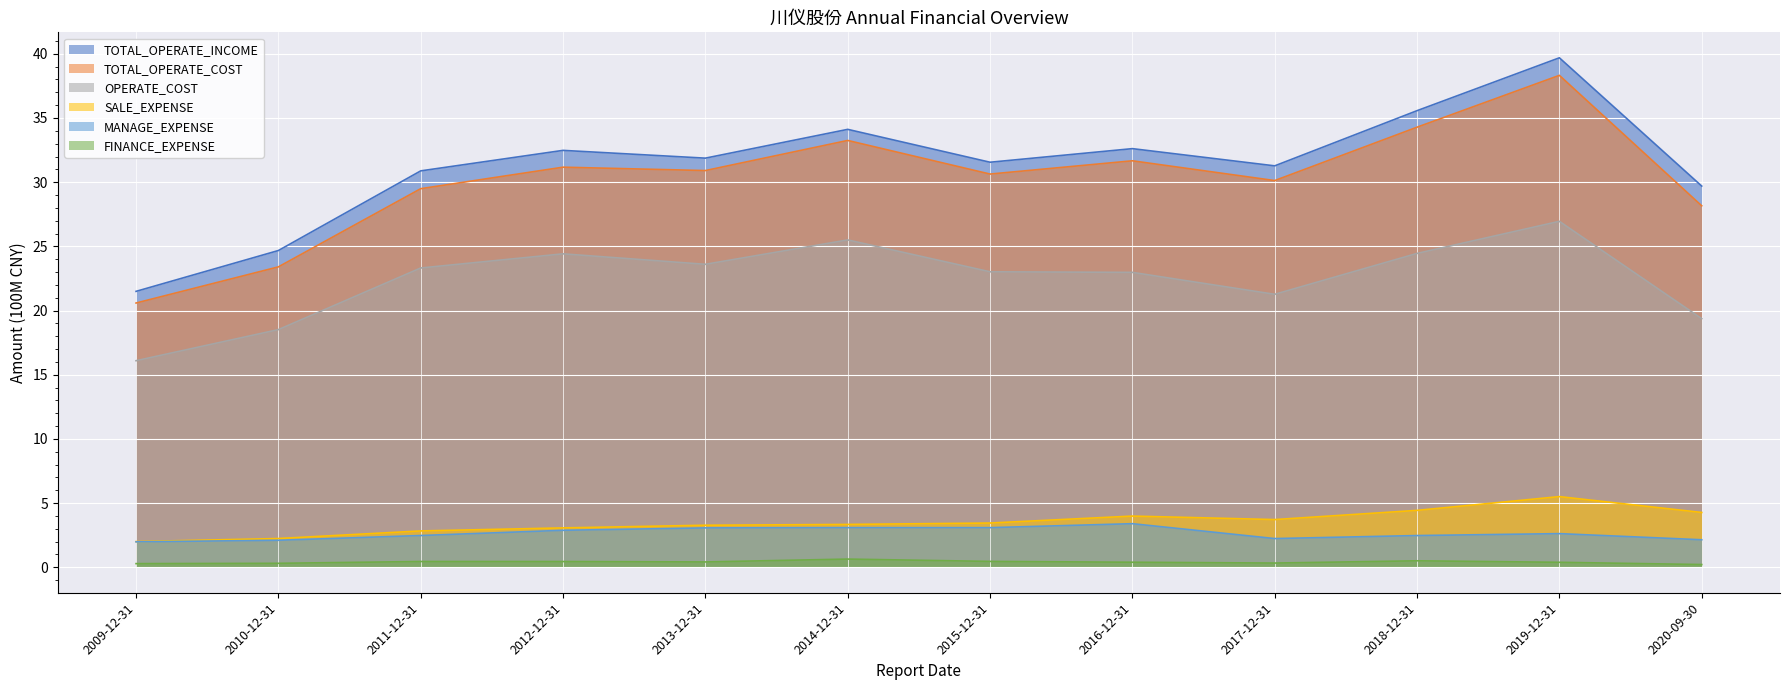

How many interior local valleys does the FINANCE_EXPENSE series have?

2